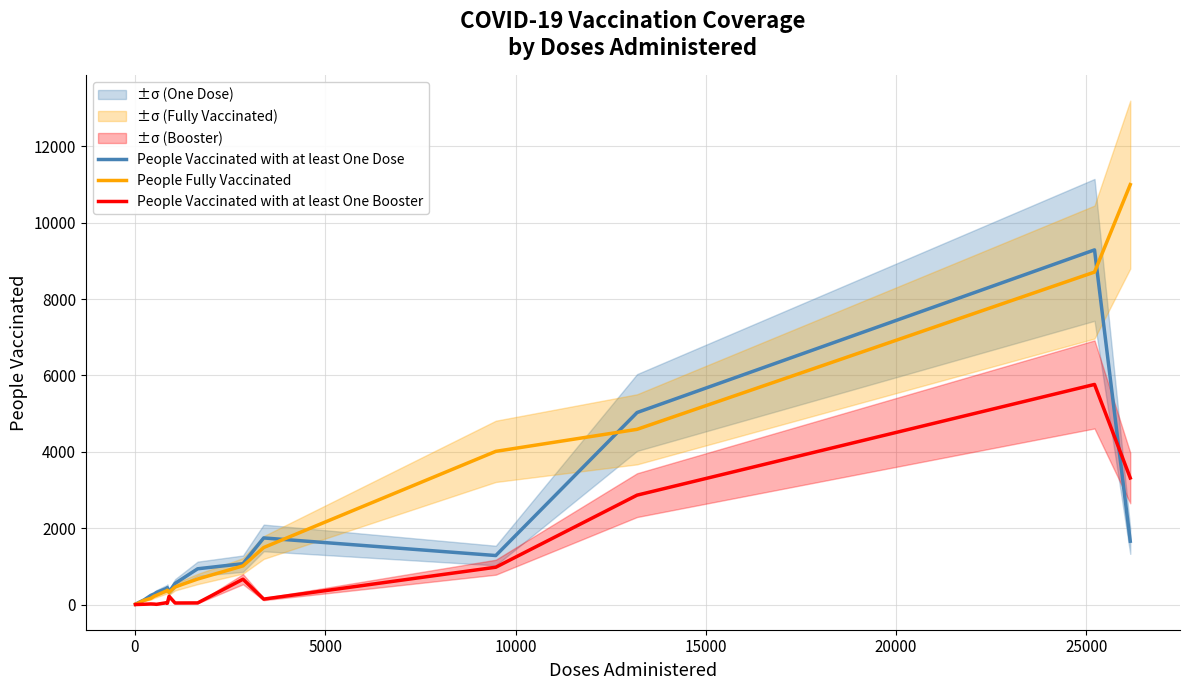

How many lines are shown in the chart?

3